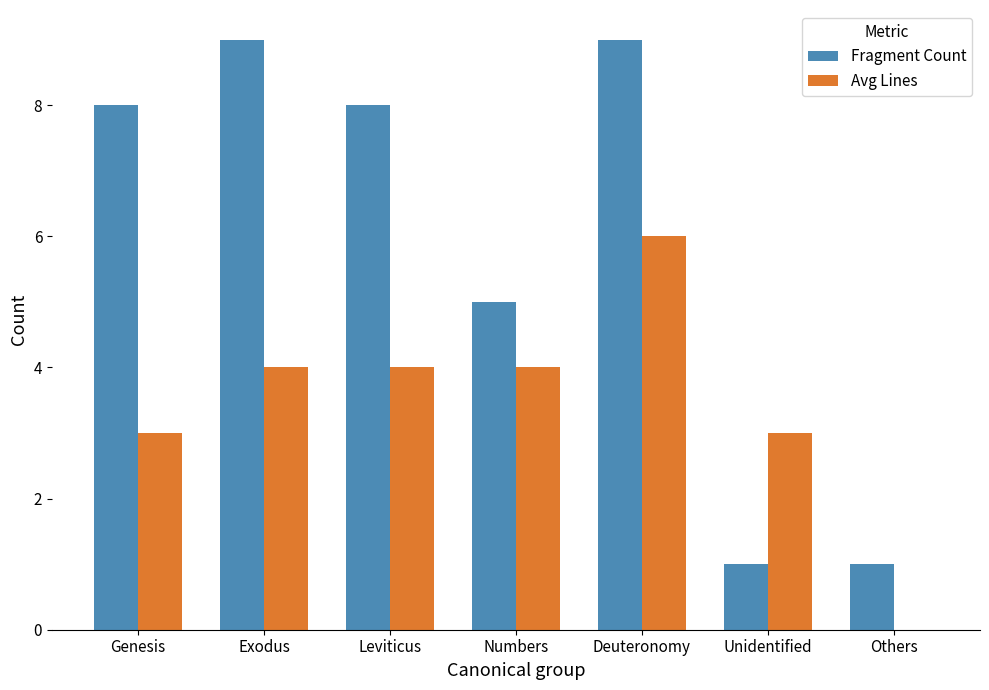

Which series has the widest spread of values?

Fragment Count